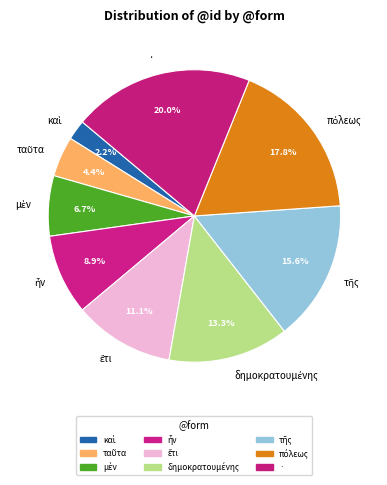

Which category has the biggest portion of the pie?

·